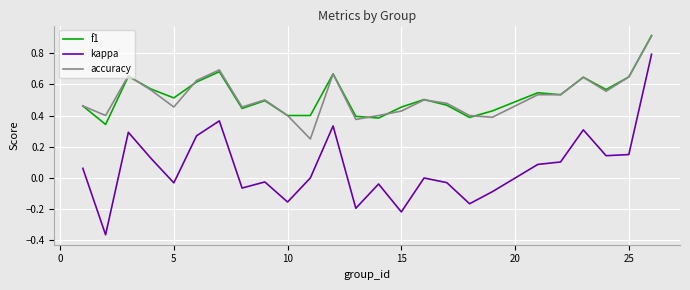

Which series has the largest range (max minus min)?

kappa